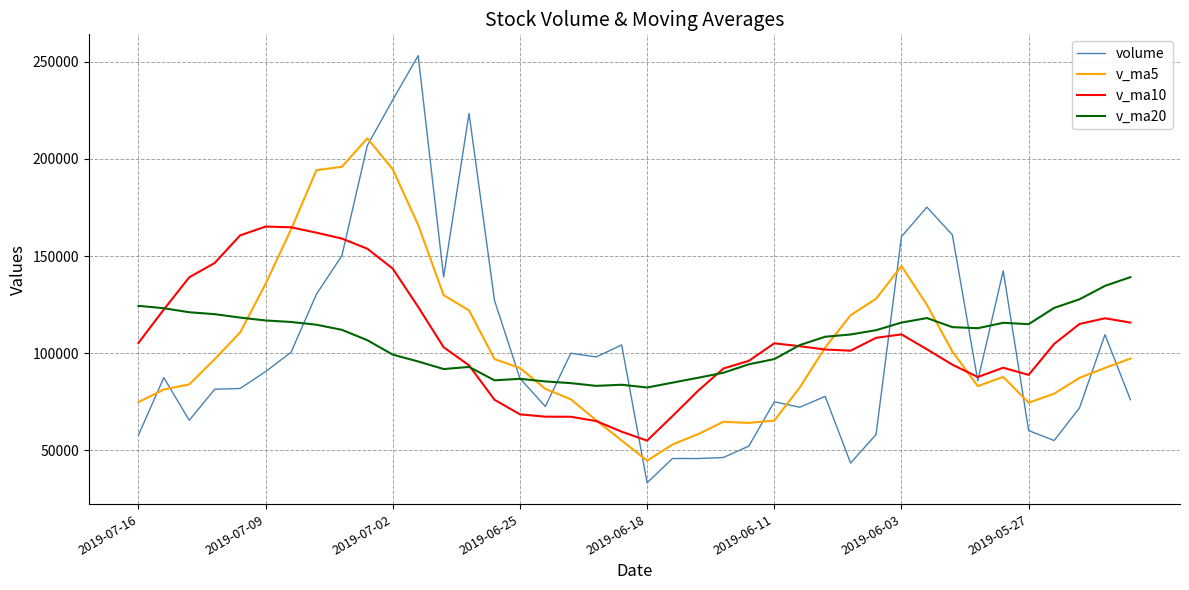

Which series has the widest spread of values?

volume